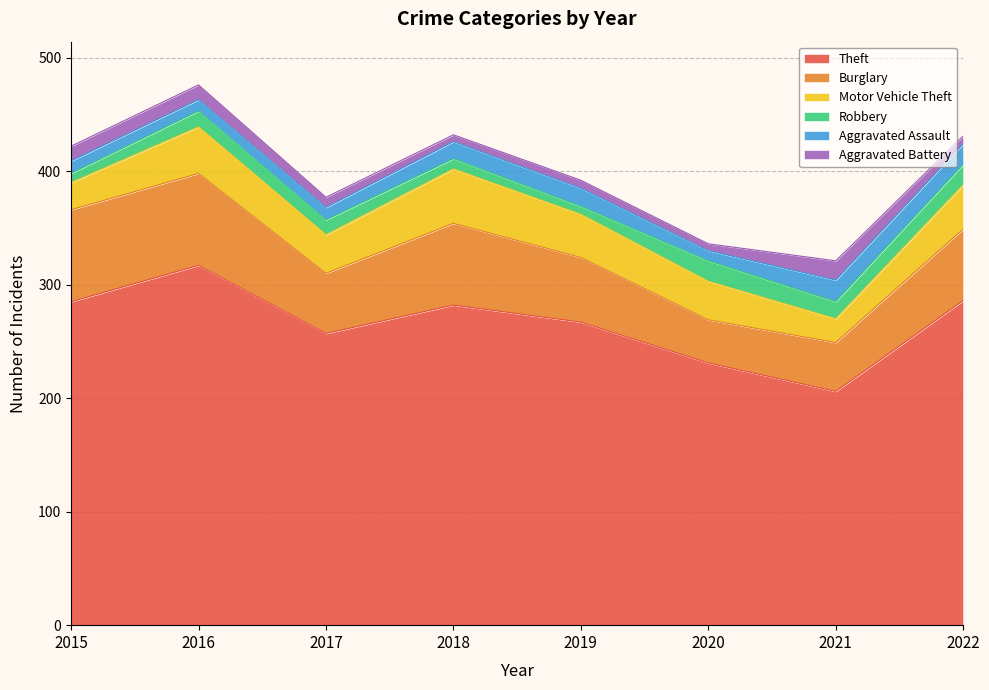

At which label does Aggravated Assault reach its minimum?

2020